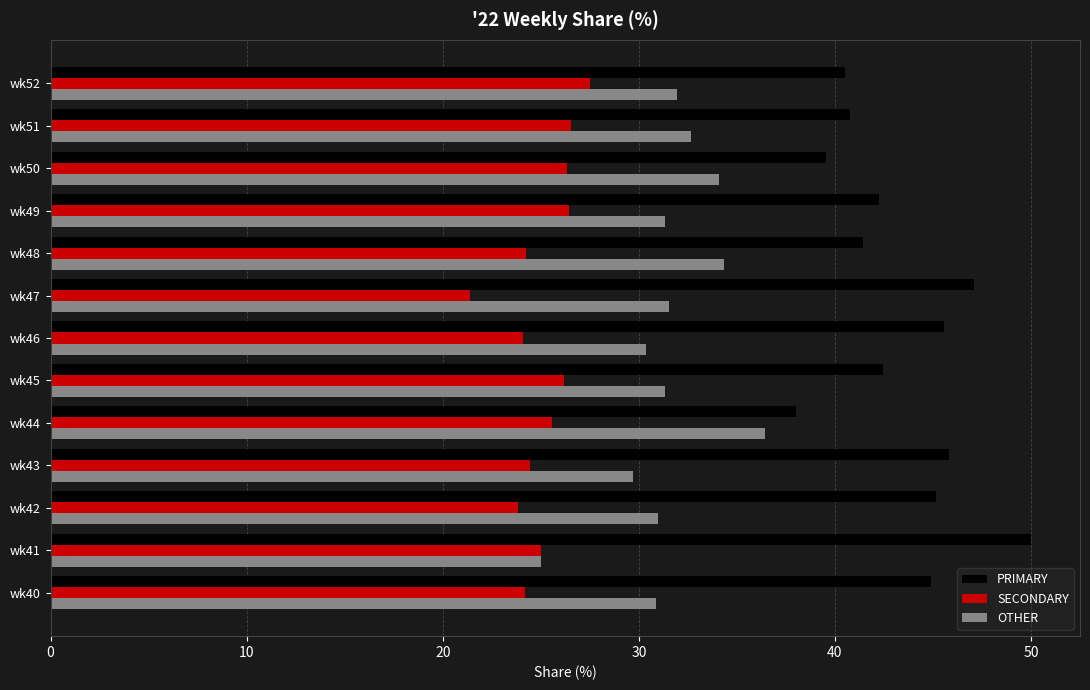

What is the sum of all SECONDARY values?

325.9